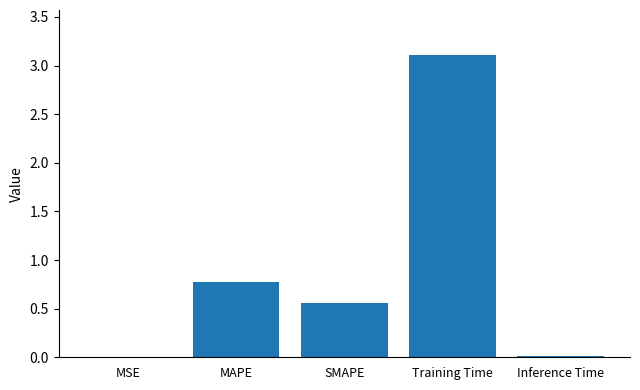

Is it true that the value at SMAPE is 0.8?

False